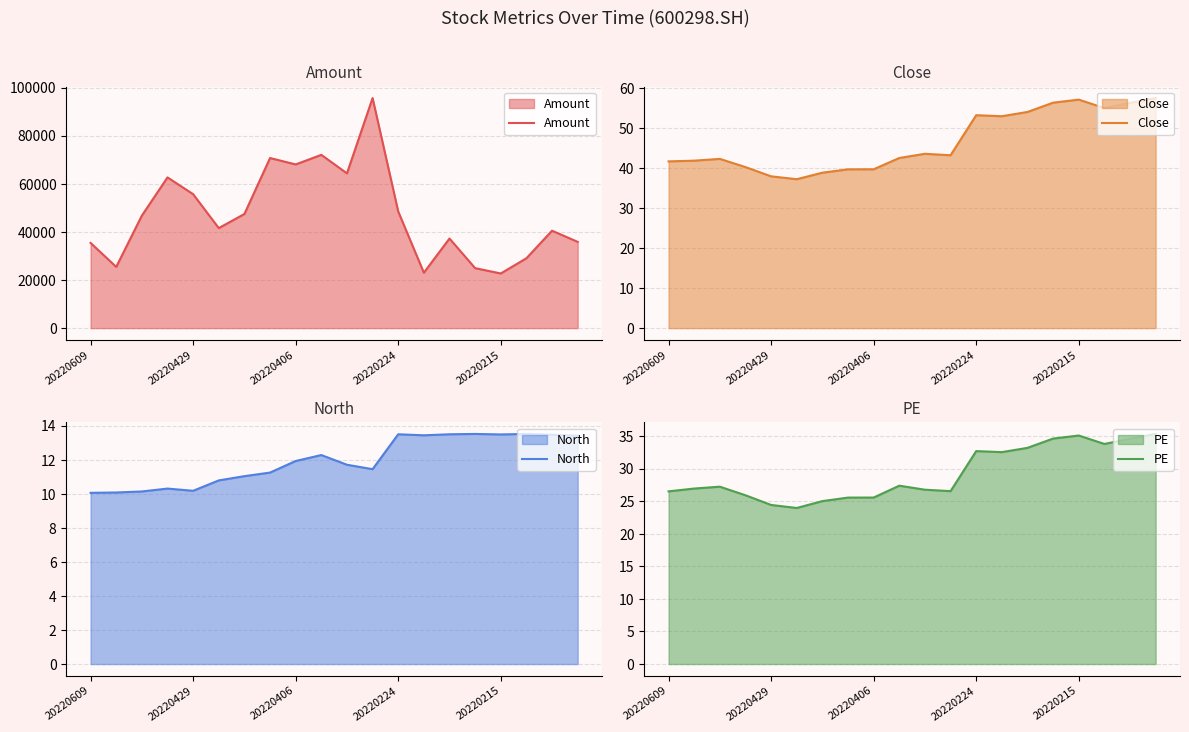

What is the label of the 2nd point from the right?

18